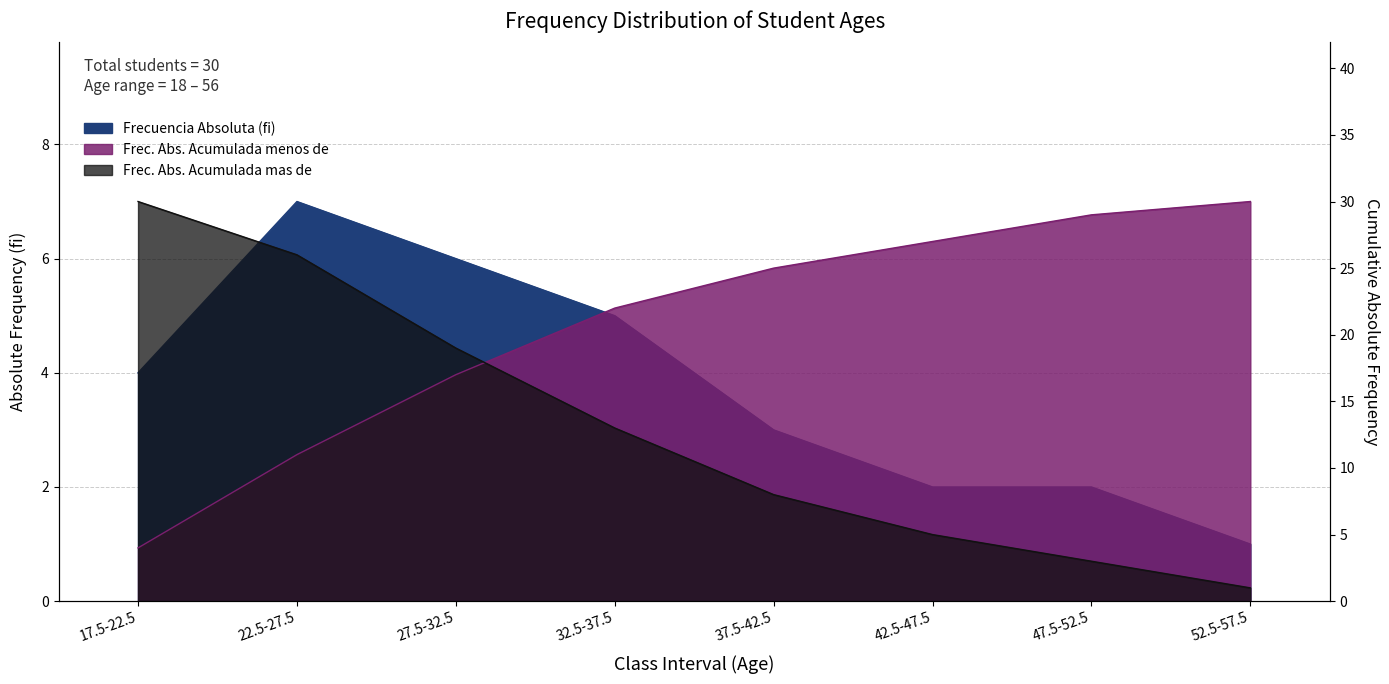

What is the difference between the highest and lowest values at 37.5-42.5?

22